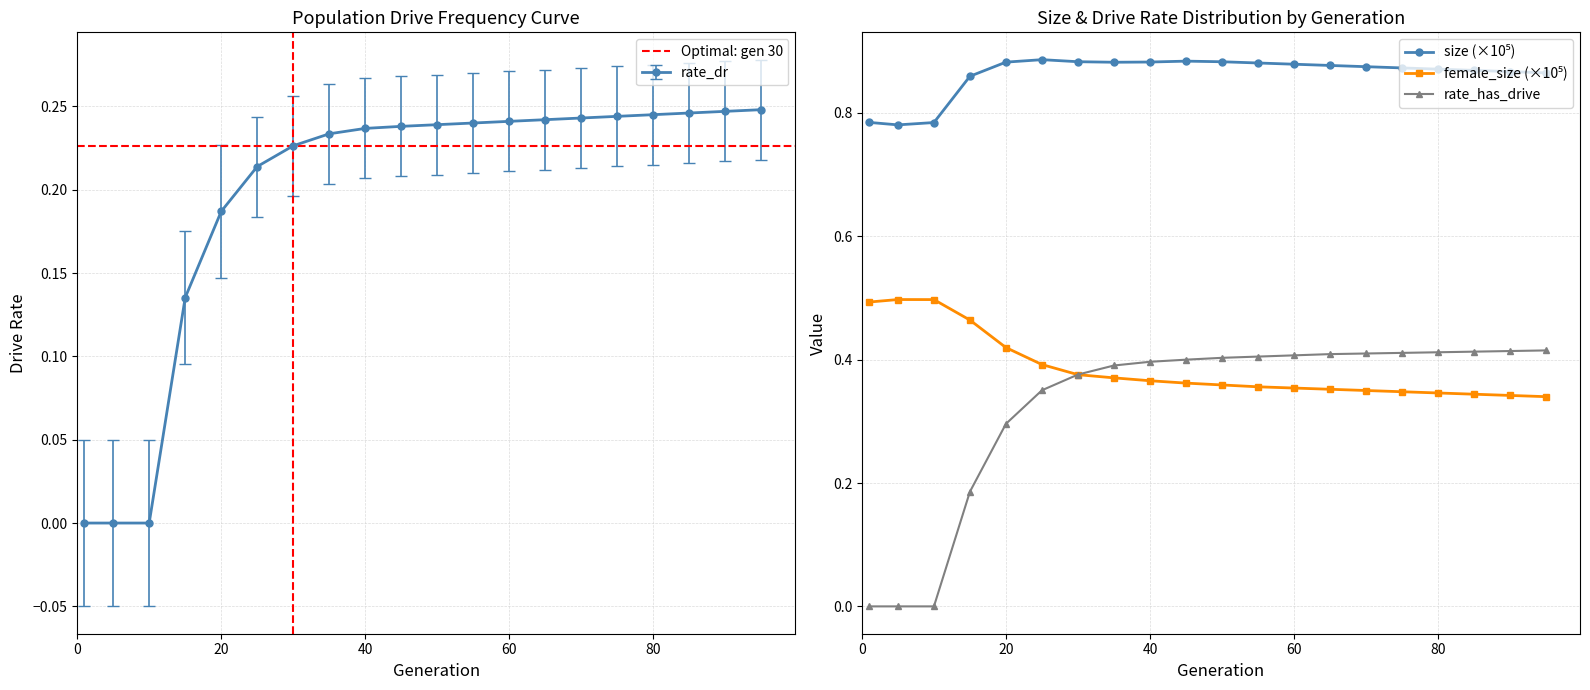

At how many categories does at least one series exceed 0?

20